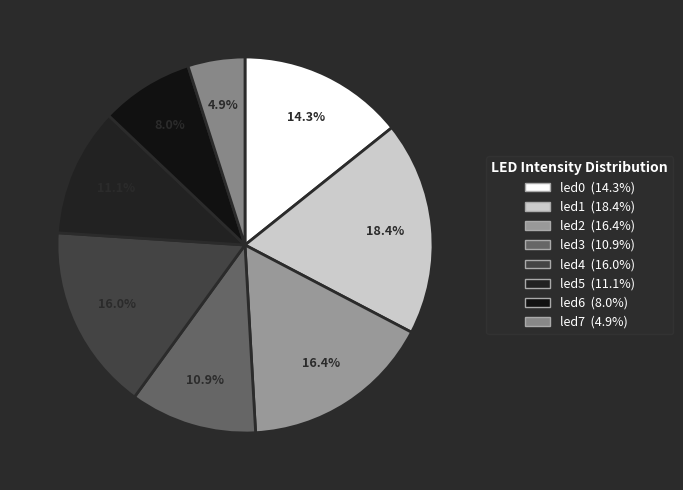

Is led7 the majority of the pie?

No